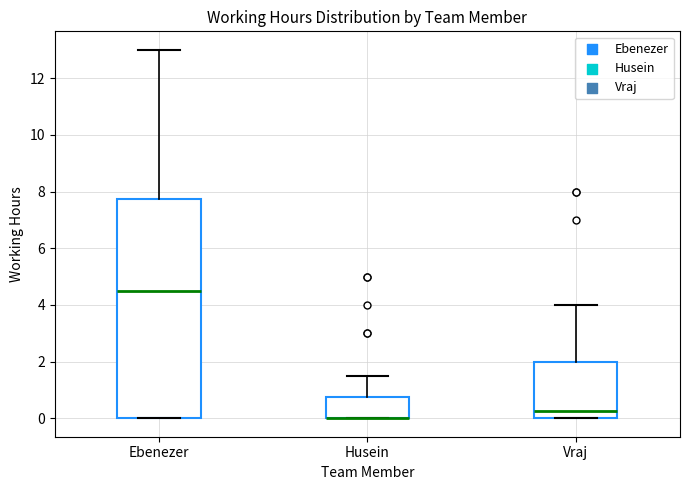

Reading left to right, read every box against the y-axis: the position of its median line, the range the box covers, and the ends of its whiskers. The values are not printed on the chart, so give them approximately, as read against the axis.

Ebenezer: median 4.6, box 0.0 to 7.8, whiskers 0.0 to 13.0
Husein: median 0.0 (drawn on the box's lower edge), box 0.0 to 0.8, whiskers 0.0 to 1.6
Vraj: median 0.2, box 0.0 to 2.0, whiskers 0.0 to 4.0